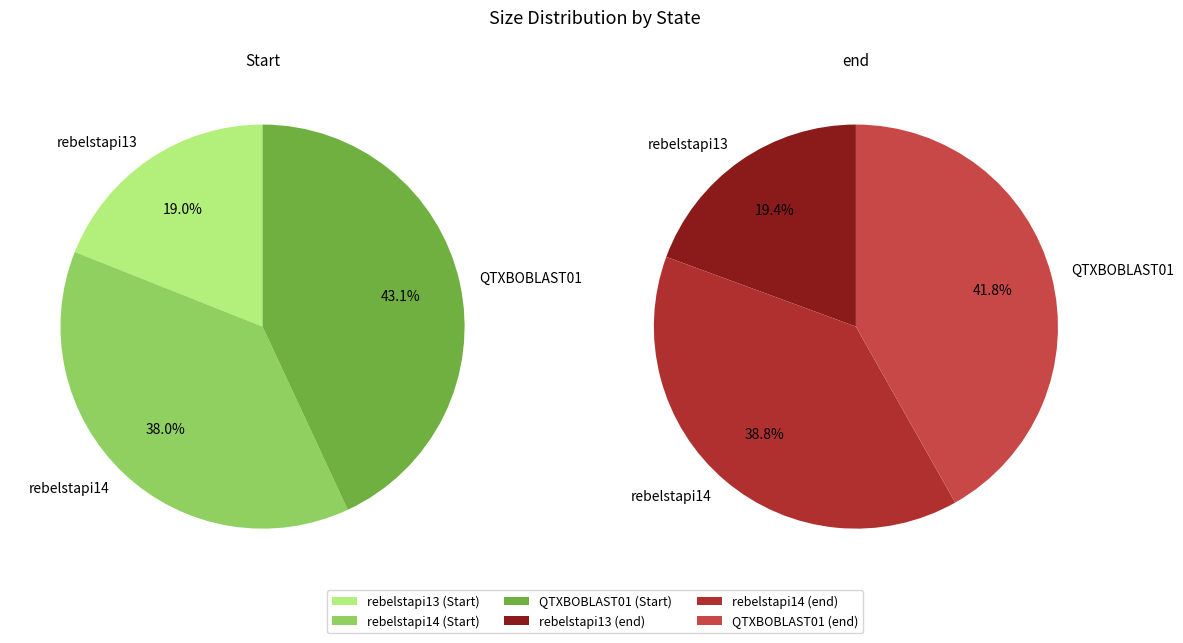

What percentage do rebelstapi14 and QTXBOBLAST01 together represent?

81.0%